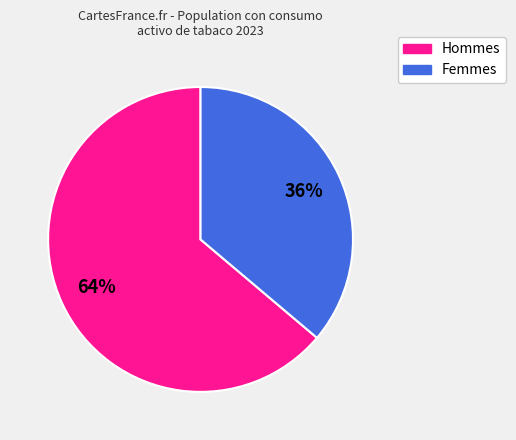

Is there any slice that represents more than half of the pie?

Yes